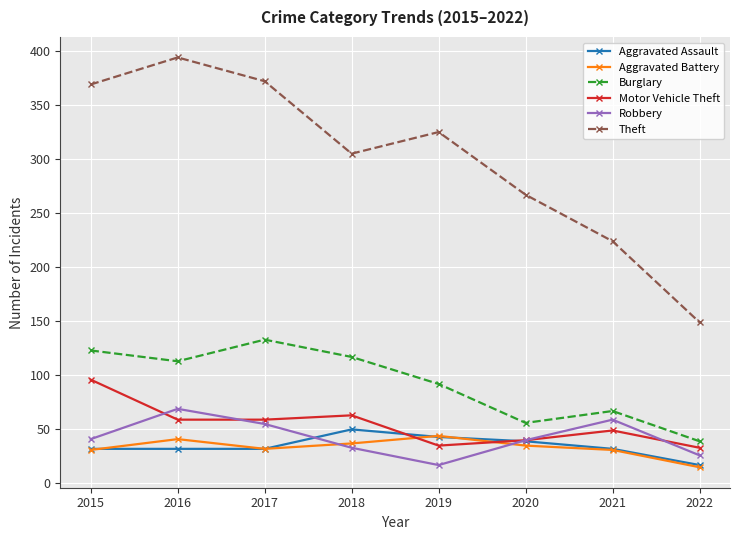

True or false: Motor Vehicle Theft and Theft cross at least once.

False